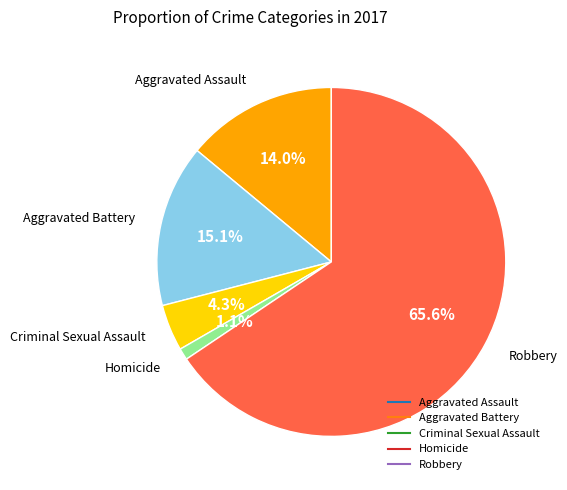

Which has a higher value, Homicide or Criminal Sexual Assault?

Criminal Sexual Assault